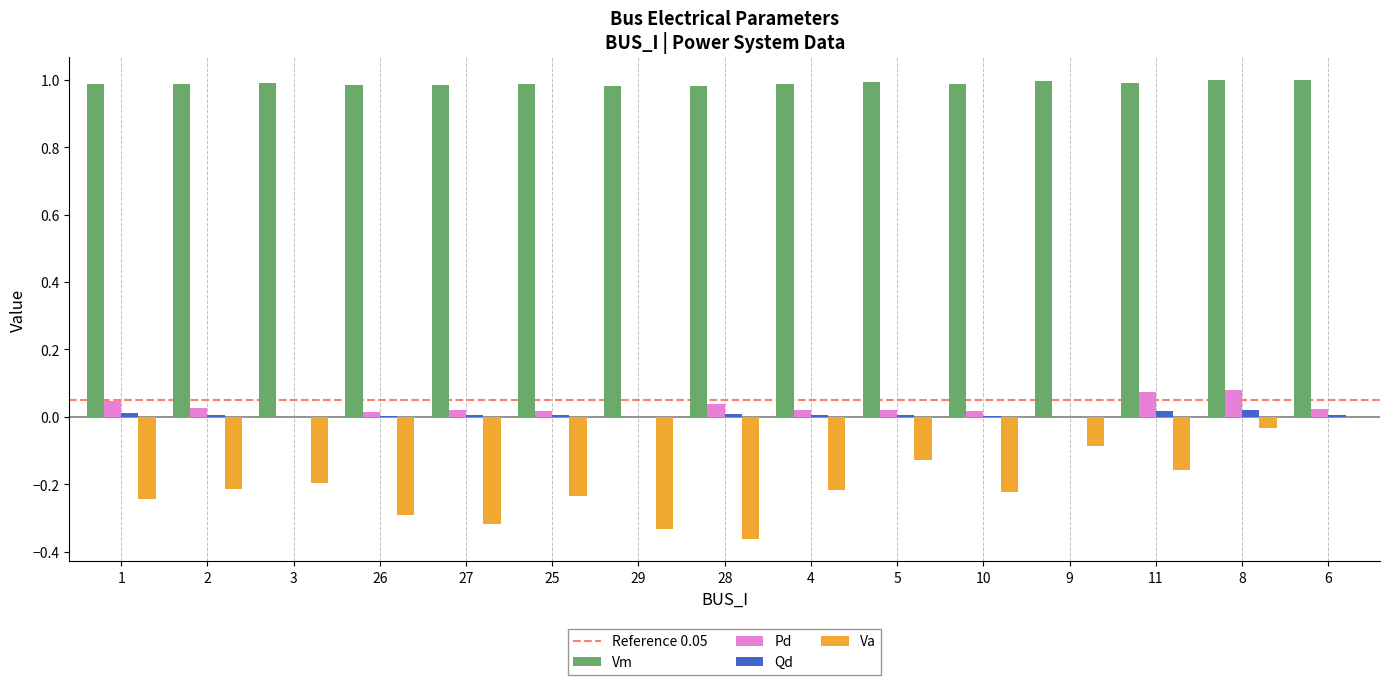

Which series has the largest total across all categories?

Vm